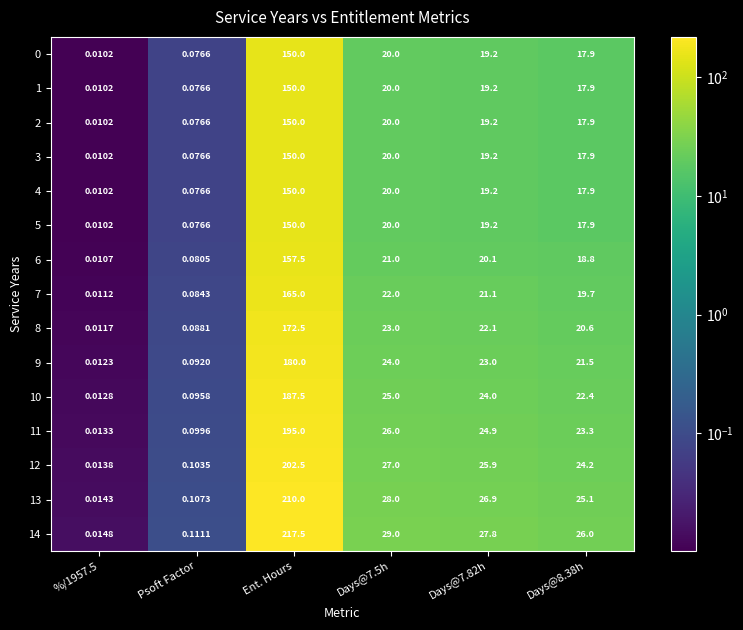

At which category is the sum across all series the highest?

Ent. Hours